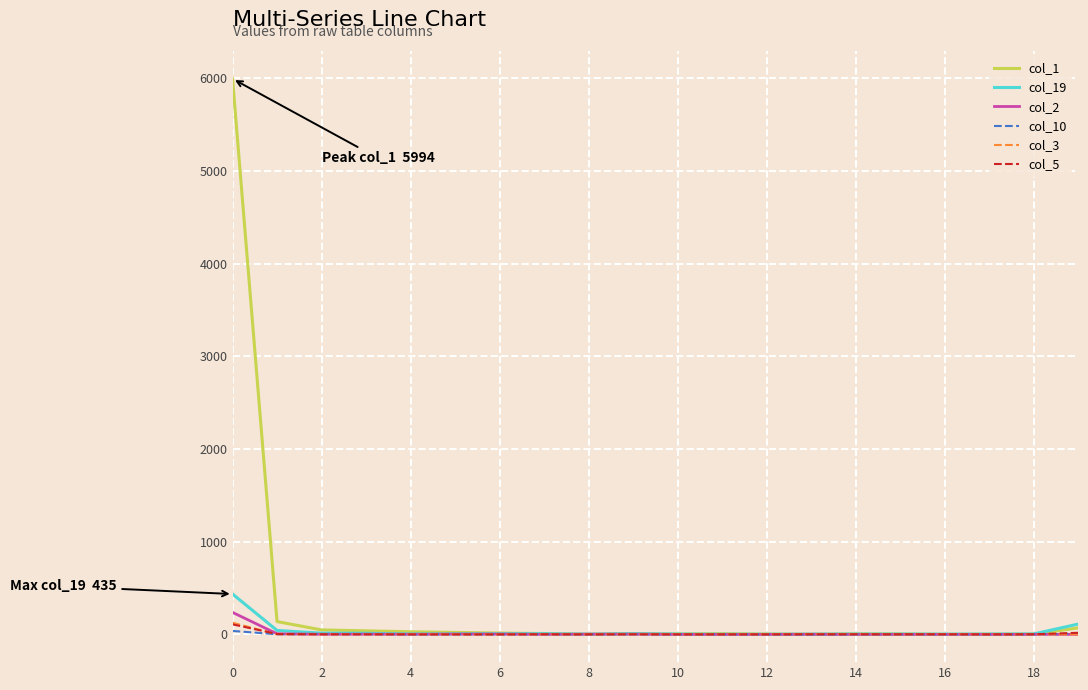

How many categories are shown in the chart?

20